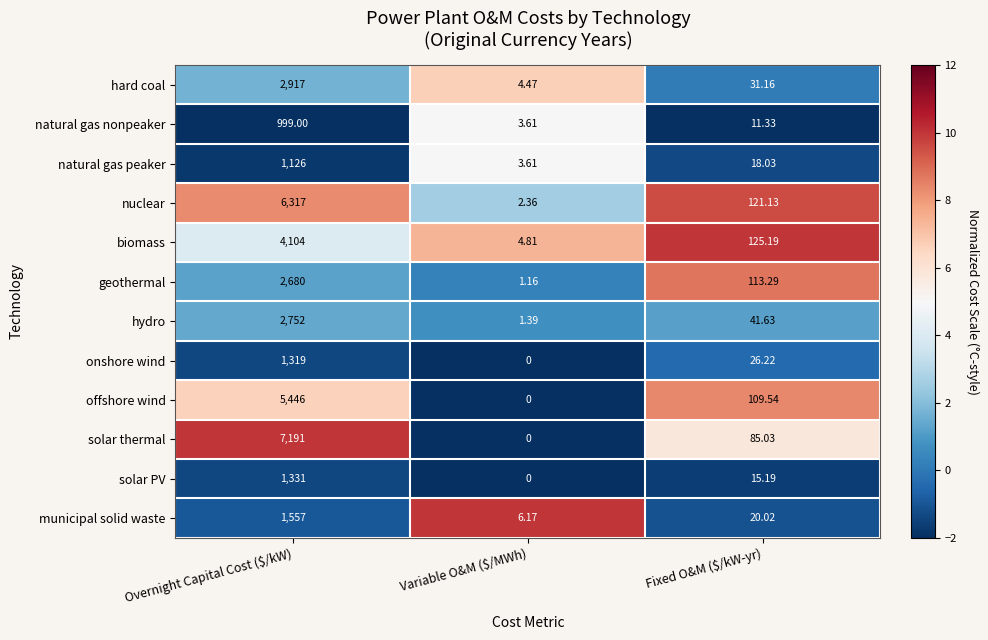

Which series has the largest range (max minus min)?

solar thermal